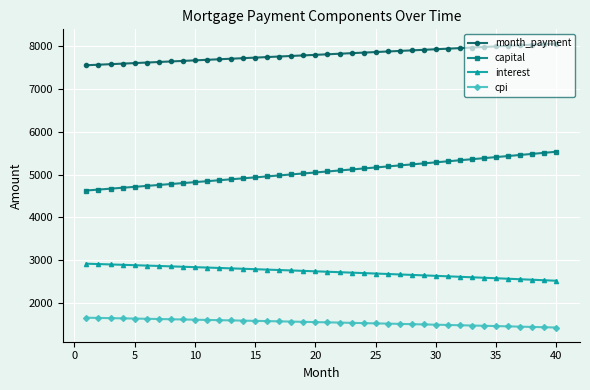

What are all the series names shown in the legend?

month_payment, capital, interest, cpi